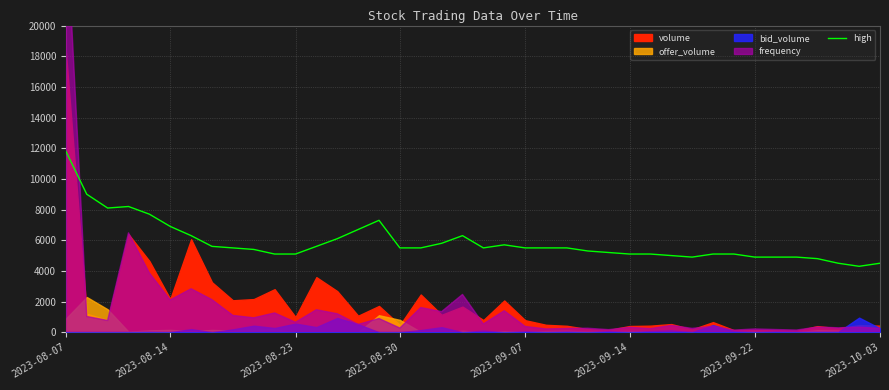

What is the maximum value for high?

11800